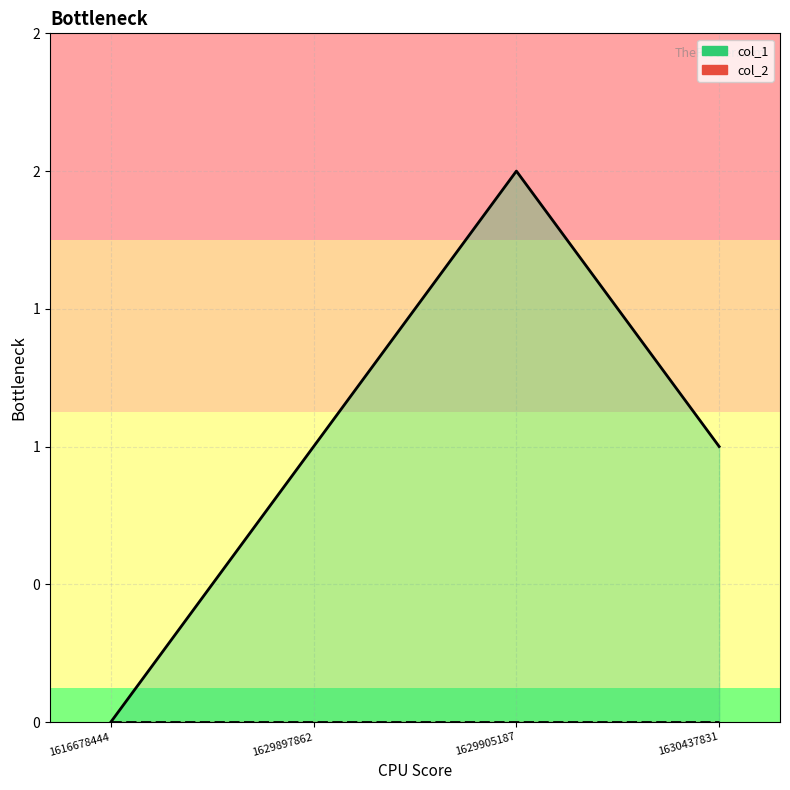

Where is the data nearest to the value 1?

1629897862